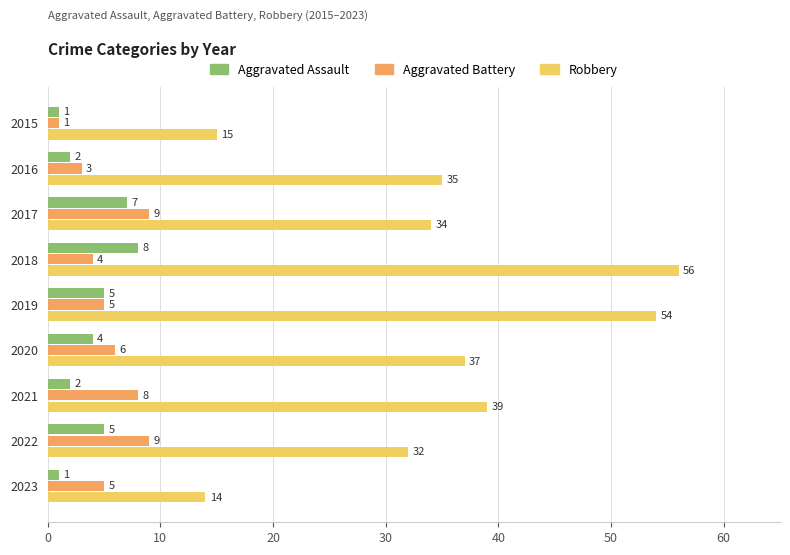

What is the difference between the second highest and second lowest values in the Aggravated Assault series?

6